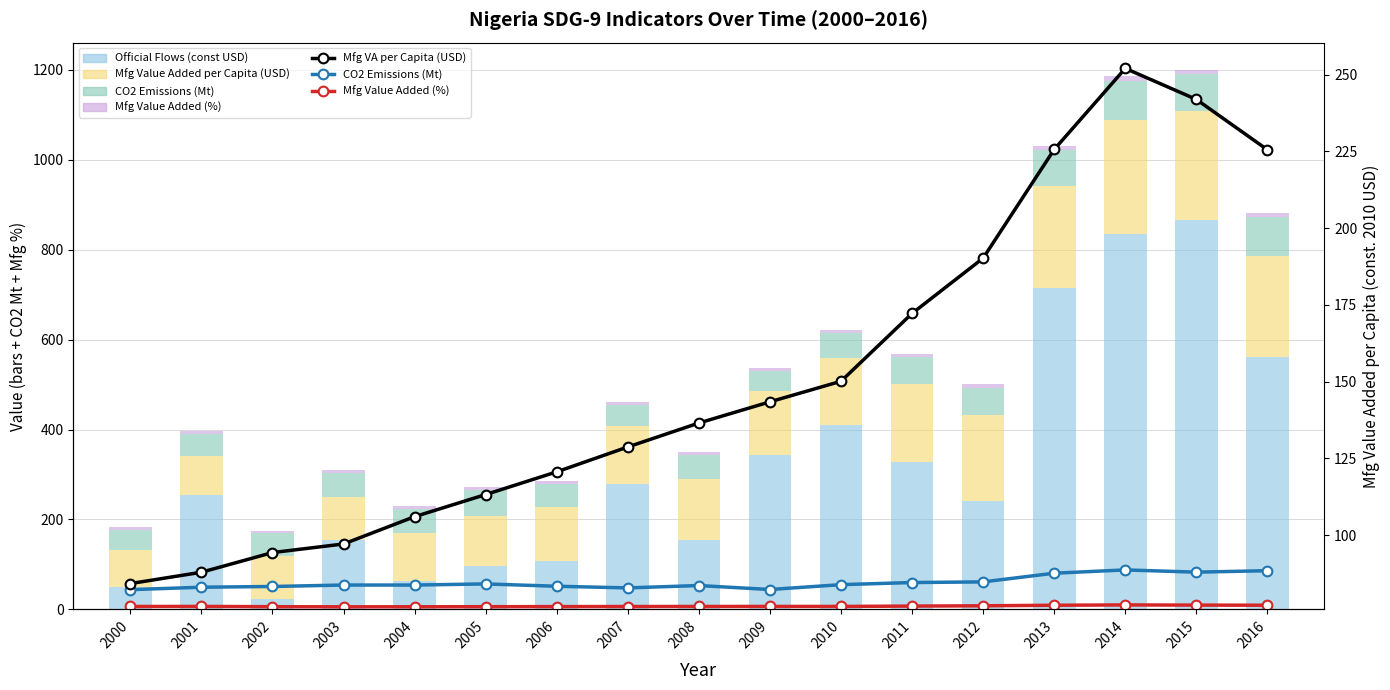

Between 2011 and 2016, which is larger?

2016